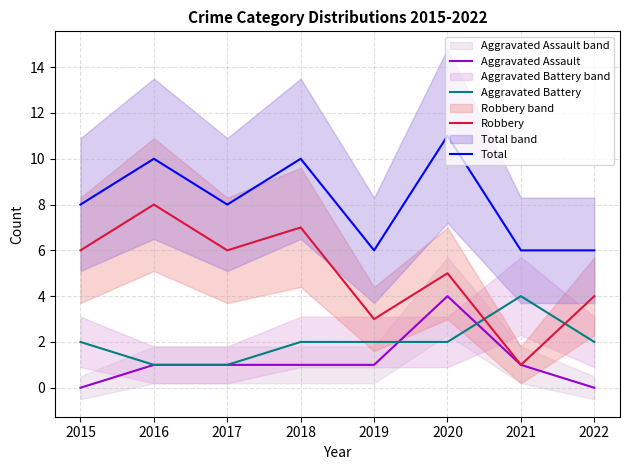

Which category has the highest value in the Aggravated Battery series?

2021